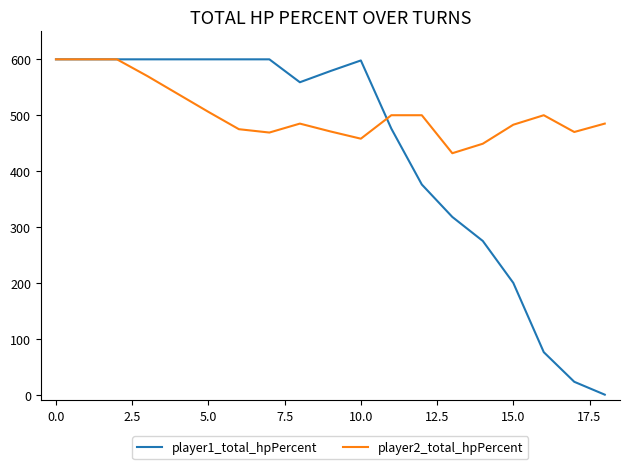

Rank the series by their average value, from lowest to highest.

player1_total_hpPercent, player2_total_hpPercent